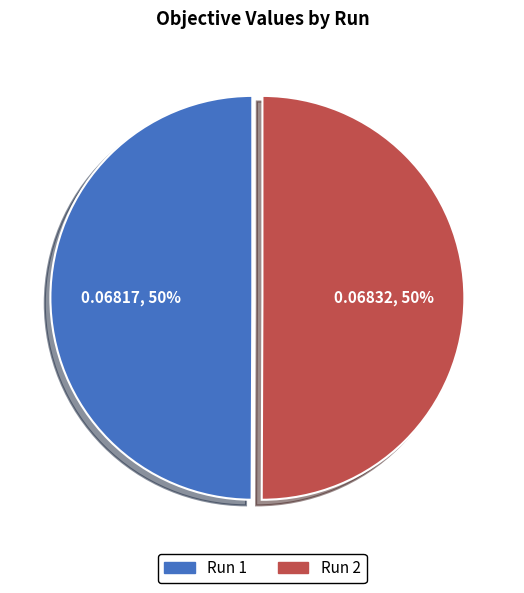

True or false: Run 2 accounts for 42% of the total.

False